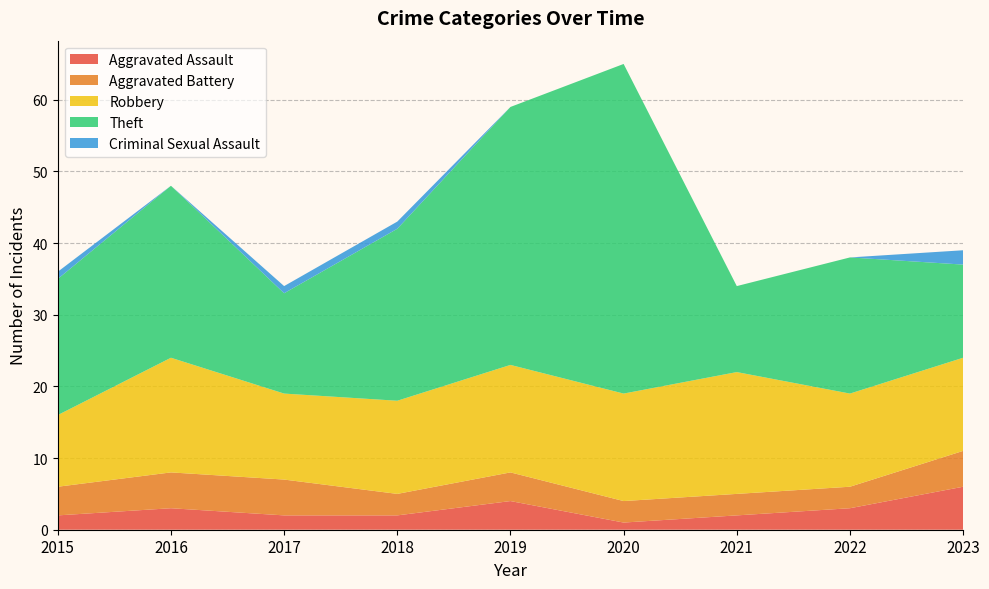

Reading left to right, what are all the values shown in this chart?

Aggravated Assault: 2015=2	2016=3	2017=2	2018=2	2019=4	2020=1	2021=2	2022=3	2023=6
Aggravated Battery: 2015=4	2016=5	2017=5	2018=3	2019=4	2020=3	2021=3	2022=3	2023=5
Robbery: 2015=10	2016=16	2017=12	2018=13	2019=15	2020=15	2021=17	2022=13	2023=13
Theft: 2015=19	2016=24	2017=14	2018=24	2019=36	2020=46	2021=12	2022=19	2023=13
Criminal Sexual Assault: 2015=1	2016=0	2017=1	2018=1	2019=0	2020=0	2021=0	2022=0	2023=2